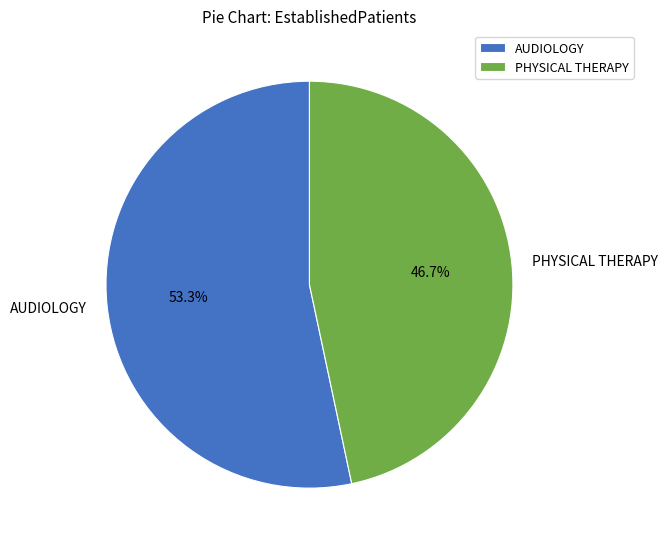

To the nearest percent, what is the difference between the PHYSICAL THERAPY and AUDIOLOGY slice percentages?

7%